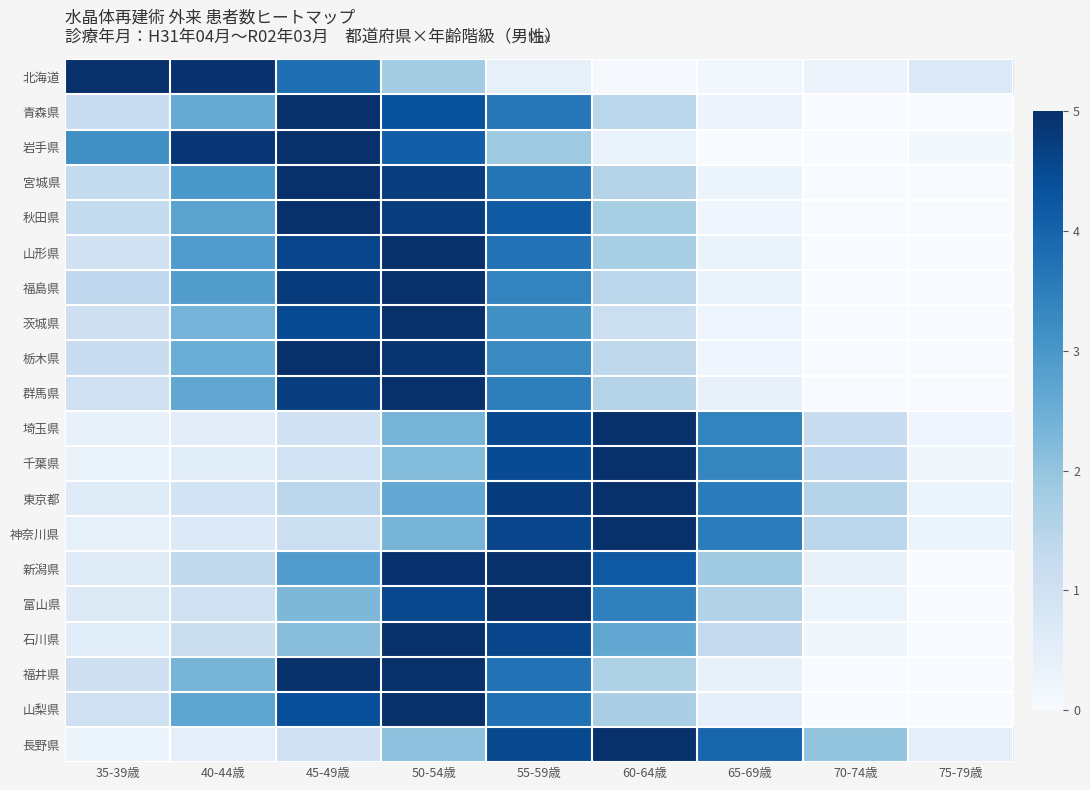

Reading left to right, list all the values displayed in this chart.

北海道: 35-39歳=5.0	40-44歳=5.0	45-49歳=3.8	50-54歳=1.8	55-59歳=0.4	60-64歳=0.0	65-69歳=0.1	70-74歳=0.3	75-79歳=0.7
青森県: 35-39歳=1.1	40-44歳=2.6	45-49歳=5.0	50-54歳=4.3	55-59歳=3.6	60-64歳=1.4	65-69歳=0.3	70-74歳=0.0	75-79歳=0.0
岩手県: 35-39歳=3.2	40-44歳=4.9	45-49歳=5.0	50-54歳=4.1	55-59歳=1.9	60-64歳=0.3	65-69歳=0.0	70-74歳=0.0	75-79歳=0.1
宮城県: 35-39歳=1.3	40-44歳=3.0	45-49歳=5.0	50-54歳=4.7	55-59歳=3.7	60-64歳=1.5	65-69歳=0.3	70-74歳=0.0	75-79歳=0.0
秋田県: 35-39歳=1.3	40-44歳=2.7	45-49歳=5.0	50-54歳=4.7	55-59歳=4.2	60-64歳=1.7	65-69歳=0.2	70-74歳=0.0	75-79歳=0.0
山形県: 35-39歳=1.0	40-44歳=2.9	45-49歳=4.6	50-54歳=5.0	55-59歳=3.7	60-64歳=1.7	65-69歳=0.3	70-74歳=0.0	75-79歳=0.0
福島県: 35-39歳=1.3	40-44歳=2.9	45-49歳=4.8	50-54歳=5.0	55-59歳=3.4	60-64歳=1.4	65-69歳=0.3	70-74歳=0.0	75-79歳=0.0
茨城県: 35-39歳=1.1	40-44歳=2.4	45-49歳=4.5	50-54歳=5.0	55-59歳=3.1	60-64歳=1.1	65-69歳=0.2	70-74歳=0.0	75-79歳=0.0
栃木県: 35-39歳=1.1	40-44歳=2.5	45-49歳=5.0	50-54歳=4.9	55-59歳=3.3	60-64歳=1.4	65-69歳=0.2	70-74歳=0.0	75-79歳=0.0
群馬県: 35-39歳=1.0	40-44歳=2.7	45-49歳=4.7	50-54歳=5.0	55-59歳=3.5	60-64歳=1.5	65-69歳=0.4	70-74歳=0.0	75-79歳=0.0
埼玉県: 35-39歳=0.4	40-44歳=0.5	45-49歳=1.0	50-54歳=2.3	55-59歳=4.5	60-64歳=5.0	65-69歳=3.4	70-74歳=1.2	75-79歳=0.2
千葉県: 35-39歳=0.3	40-44歳=0.5	45-49歳=1.0	50-54歳=2.2	55-59歳=4.5	60-64歳=5.0	65-69歳=3.4	70-74歳=1.3	75-79歳=0.2
東京都: 35-39歳=0.6	40-44歳=0.9	45-49歳=1.4	50-54歳=2.6	55-59歳=4.8	60-64歳=5.0	65-69歳=3.5	70-74歳=1.5	75-79歳=0.3
神奈川県: 35-39歳=0.4	40-44歳=0.7	45-49歳=1.1	50-54歳=2.4	55-59歳=4.6	60-64歳=5.0	65-69歳=3.5	70-74歳=1.4	75-79歳=0.3
新潟県: 35-39歳=0.6	40-44歳=1.3	45-49歳=2.9	50-54歳=4.9	55-59歳=5.0	60-64歳=4.2	65-69歳=1.8	70-74歳=0.4	75-79歳=0.0
富山県: 35-39歳=0.6	40-44歳=1.0	45-49歳=2.3	50-54歳=4.5	55-59歳=5.0	60-64歳=3.4	65-69歳=1.6	70-74歳=0.3	75-79歳=0.0
石川県: 35-39歳=0.5	40-44歳=1.1	45-49歳=2.1	50-54歳=5.0	55-59歳=4.6	60-64歳=2.6	65-69歳=1.3	70-74歳=0.2	75-79歳=0.0
福井県: 35-39歳=1.1	40-44歳=2.3	45-49歳=5.0	50-54歳=5.0	55-59歳=3.7	60-64歳=1.6	65-69歳=0.4	70-74歳=0.0	75-79歳=0.0
山梨県: 35-39歳=1.0	40-44歳=2.7	45-49歳=4.4	50-54歳=5.0	55-59歳=3.8	60-64歳=1.7	65-69歳=0.4	70-74歳=0.0	75-79歳=0.0
長野県: 35-39歳=0.3	40-44歳=0.5	45-49歳=1.0	50-54歳=2.1	55-59歳=4.5	60-64歳=5.0	65-69歳=4.0	70-74歳=2.0	75-79歳=0.5